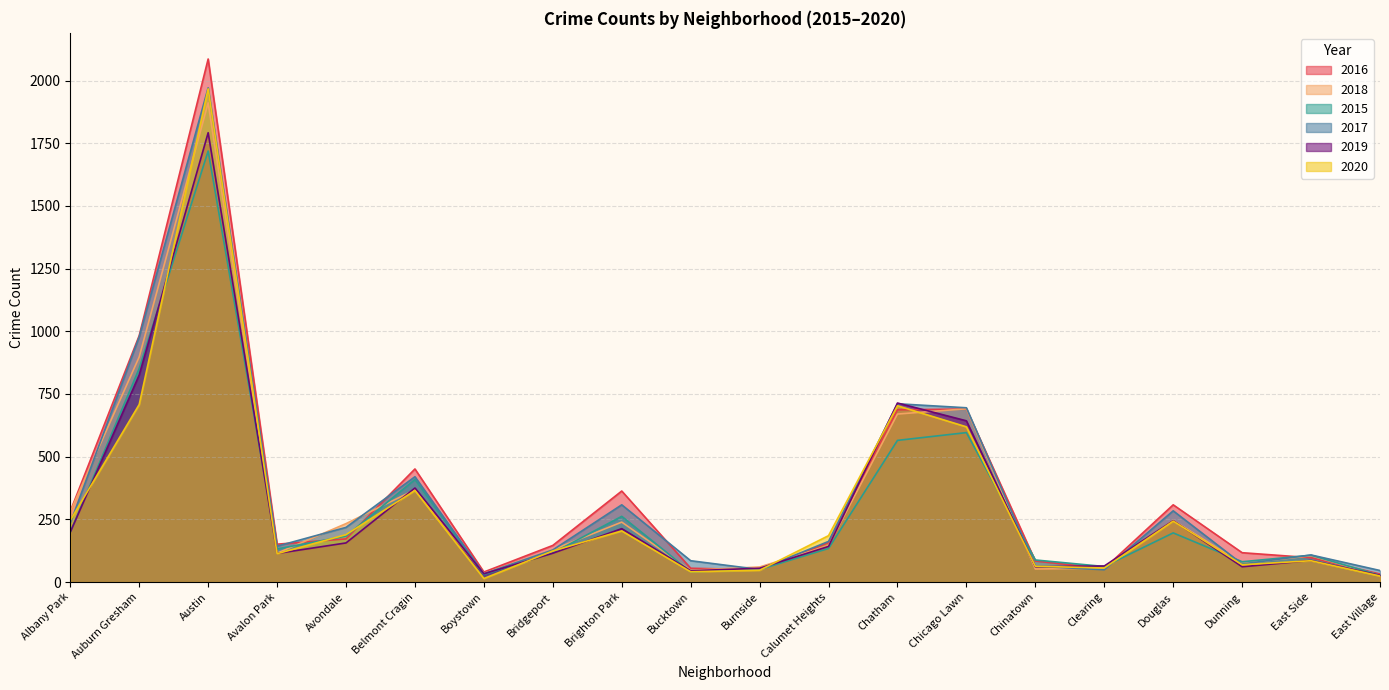

What is the average value of the 2015 series?

292